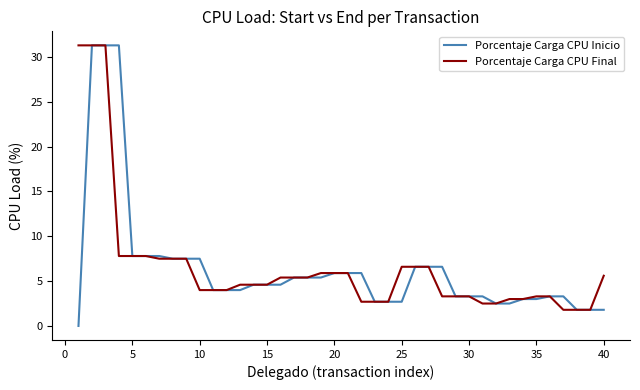

Reading right to left, transcribe all the data shown in this chart.

Porcentaje Carga CPU Inicio: 1.8	1.8	1.8	3.3	3.3	3.0	3.0	2.5	2.5	3.3	3.3	3.3	6.6	6.6	6.6	2.7	2.7	2.7	5.9	5.9	5.9	5.4	5.4	5.4	4.6	4.6	4.6	4.0	4.0	4.0	7.5	7.5	7.5	7.8	7.8	7.8	31.3	31.3	31.3	0.0
Porcentaje Carga CPU Final: 5.6	1.8	1.8	1.8	3.3	3.3	3.0	3.0	2.5	2.5	3.3	3.3	3.3	6.6	6.6	6.6	2.7	2.7	2.7	5.9	5.9	5.9	5.4	5.4	5.4	4.6	4.6	4.6	4.0	4.0	4.0	7.5	7.5	7.5	7.8	7.8	7.8	31.3	31.3	31.3